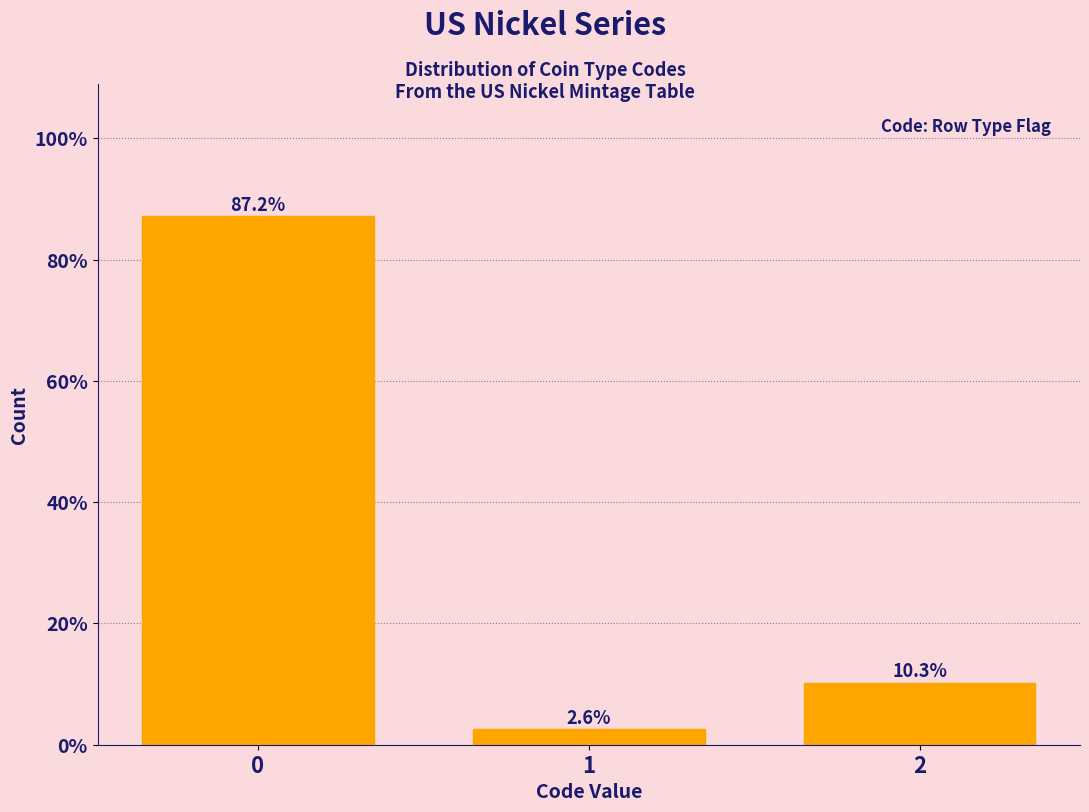

Reading left to right, list all the values displayed in this chart.

87.2	2.6	10.3